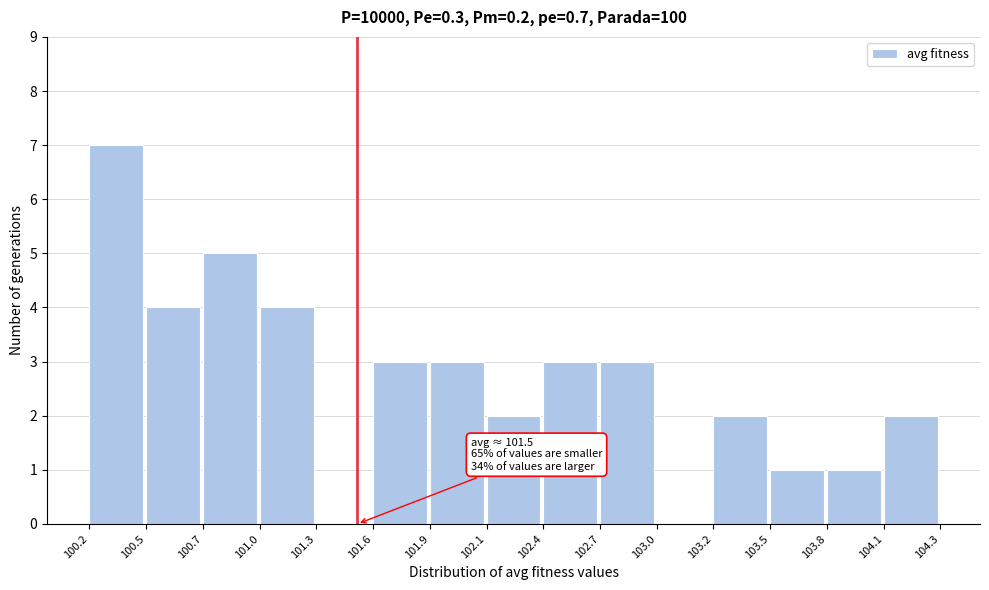

Reading right to left, transcribe all the data shown in this chart.

104.1=2	103.8=1	103.5=1	103.2=2	103.0=0	102.7=3	102.4=3	102.1=2	101.9=3	101.6=3	101.3=0	101.0=4	100.7=5	100.5=4	100.2=7